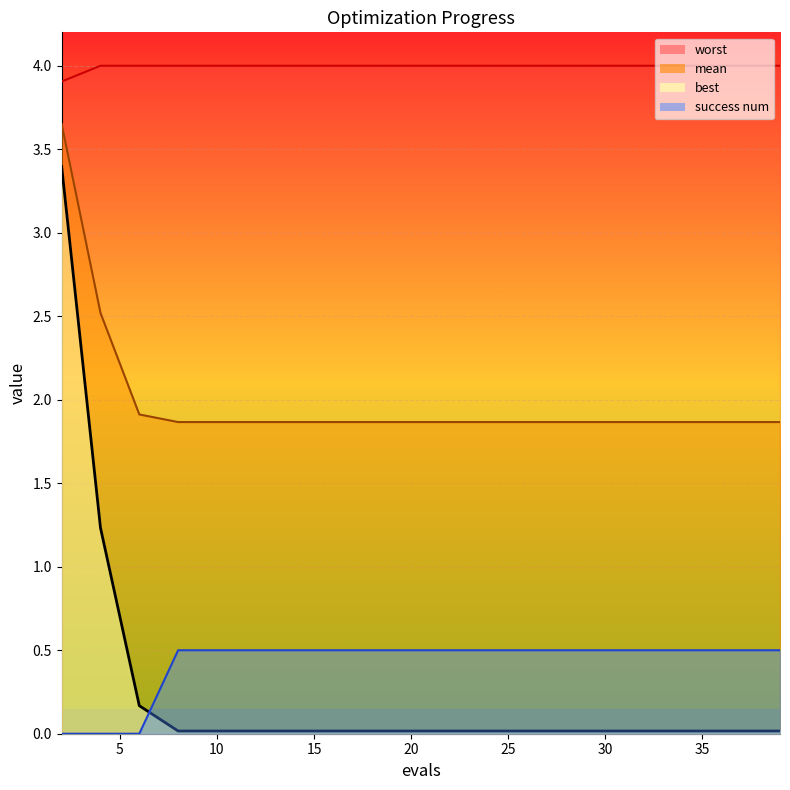

The value of success num at 10 is 0.5. True or false?

True